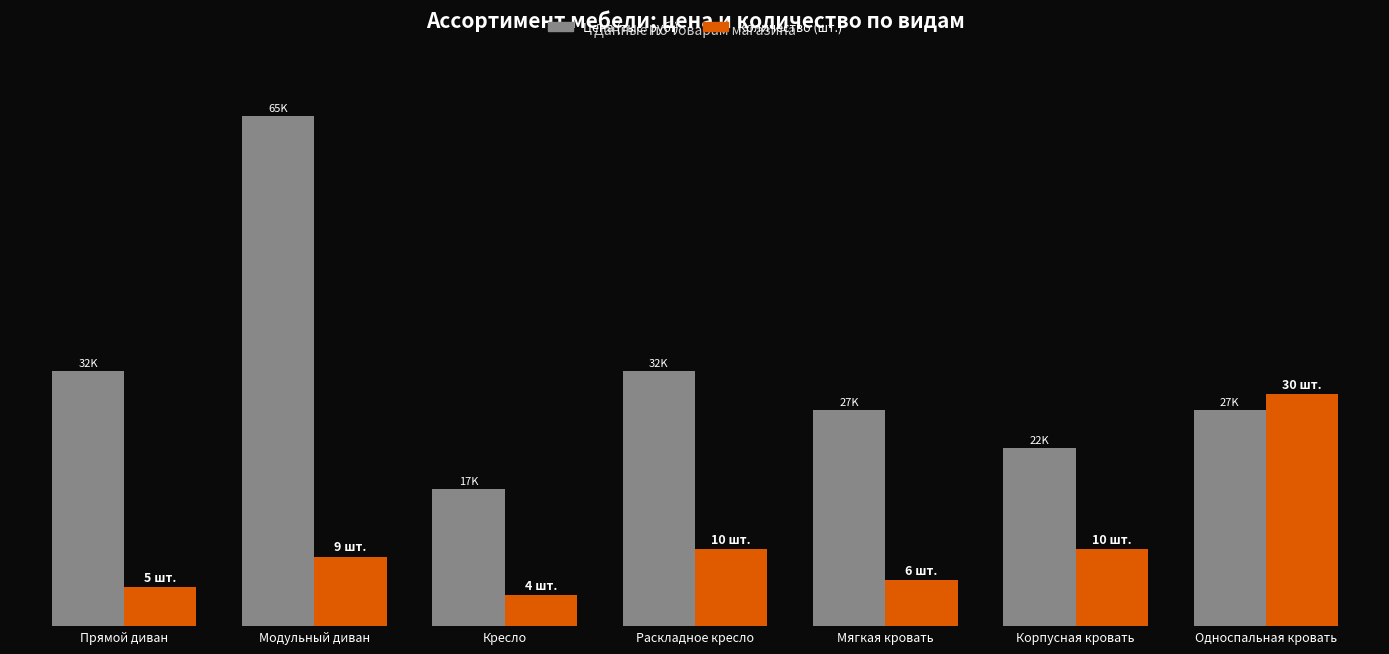

What are all the series names shown in the legend?

Цена (тыс. руб.), Количество (шт.)